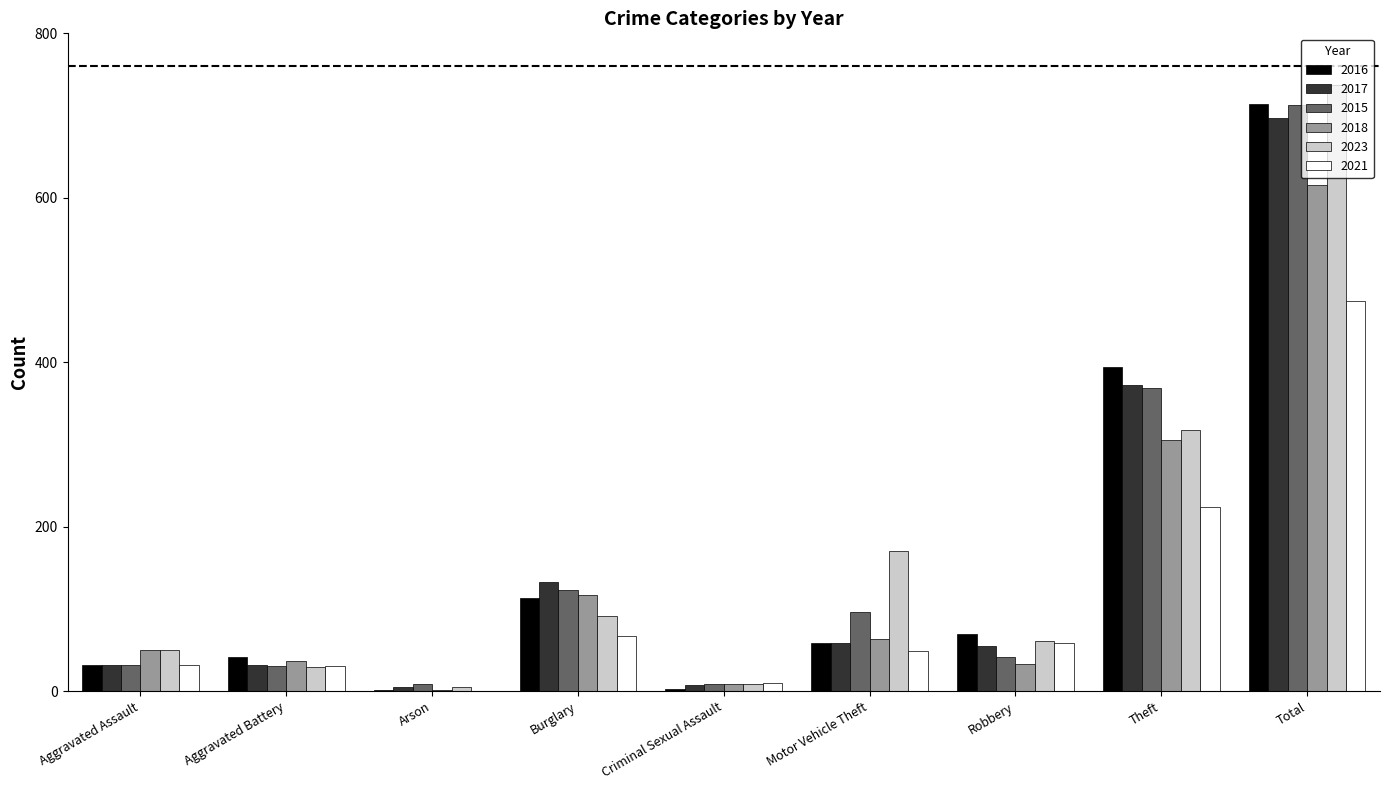

At which category is the sum across all series the highest?

Total